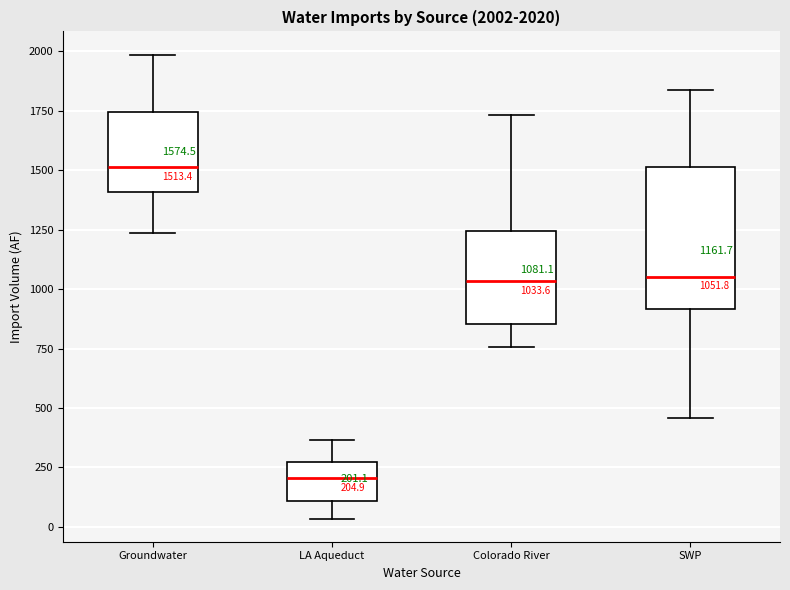

Which box is the tallest, from its lower edge to its upper edge?

SWP